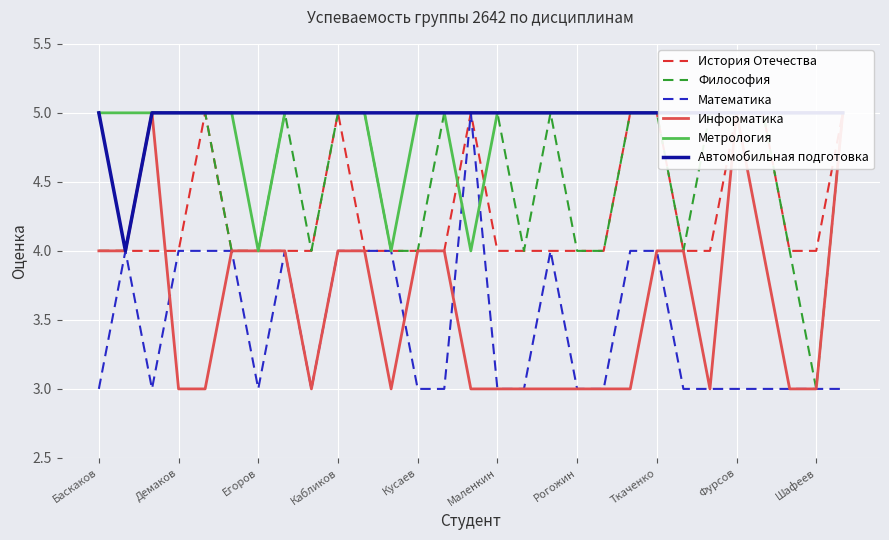

What is the label of the 13th point from the right?

16